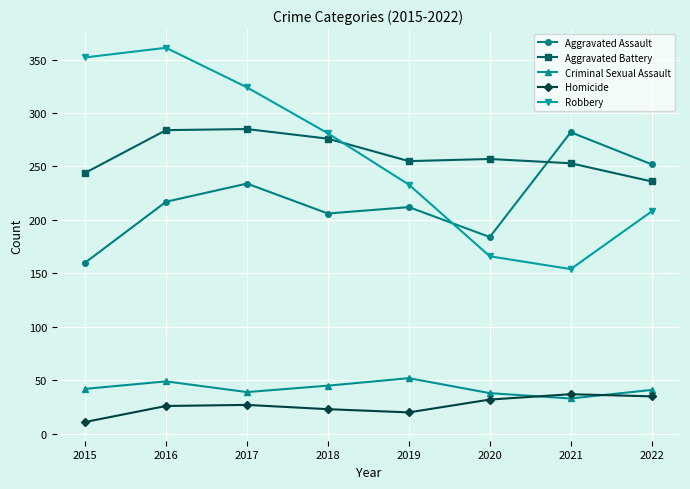

True or false: Aggravated Assault and Homicide intersect in this chart.

False